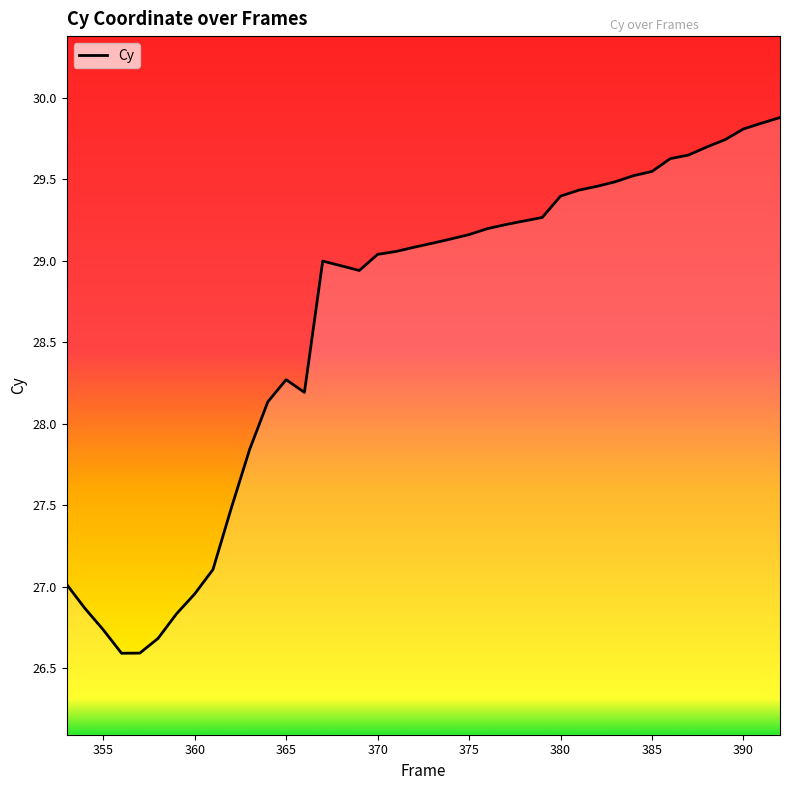

What is the difference between the maximum and second lowest values?

3.3